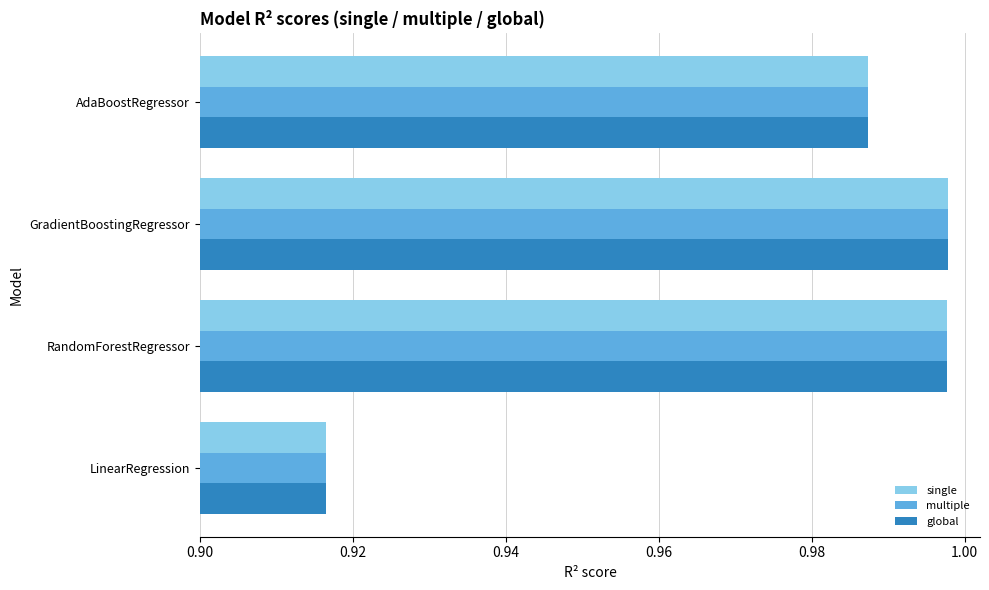

What is the sum of the multiple values at RandomForestRegressor and AdaBoostRegressor?

2.0